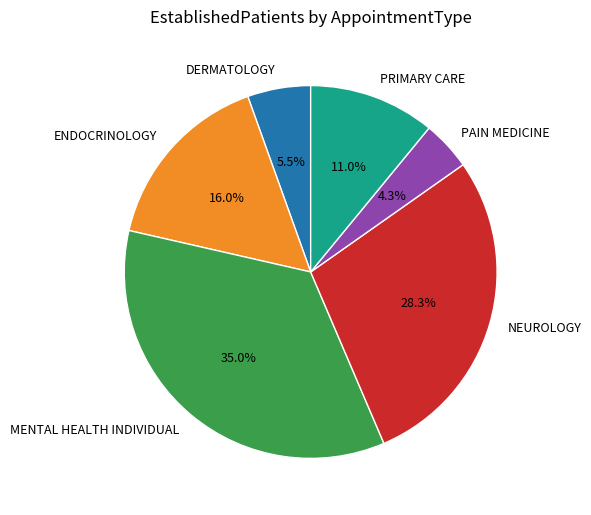

Which has a higher value, MENTAL HEALTH INDIVIDUAL or PAIN MEDICINE?

MENTAL HEALTH INDIVIDUAL